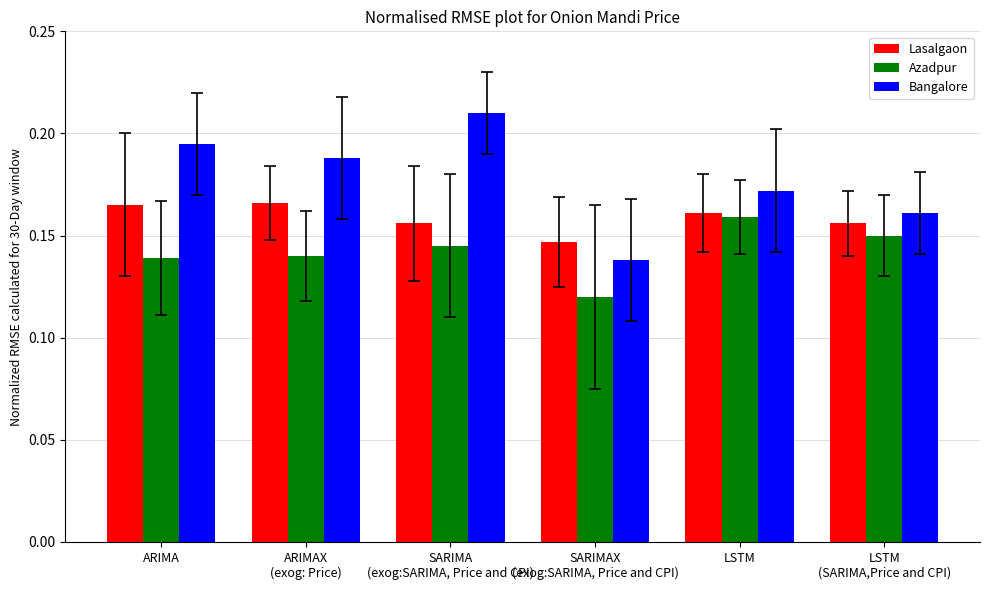

Which series has the largest total across all categories?

Bangalore